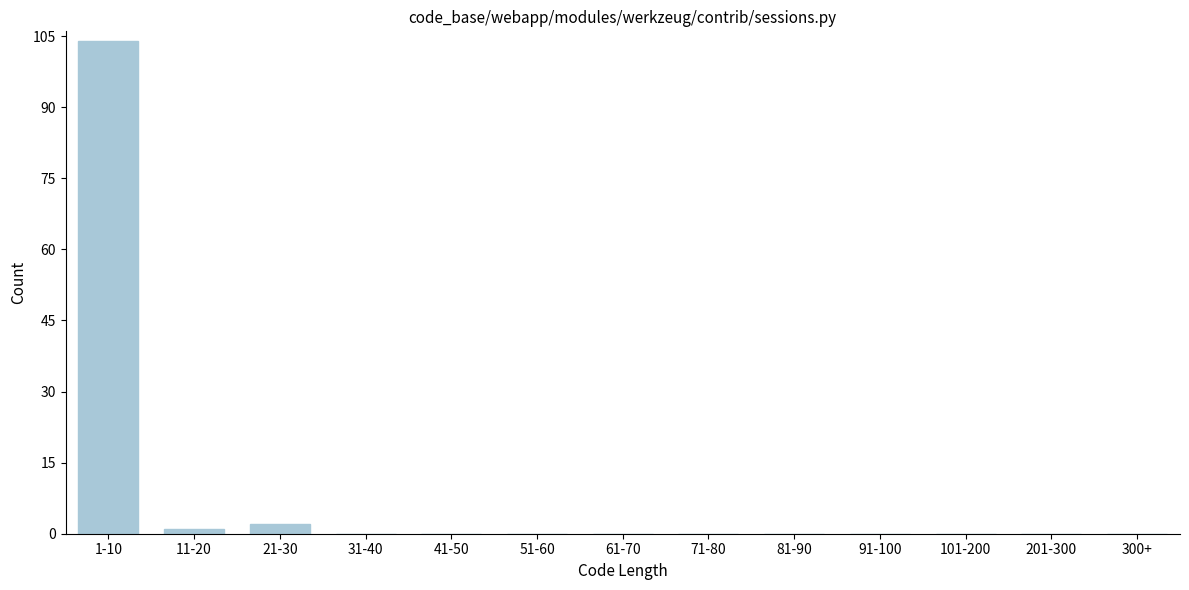

Reading left to right, transcribe all the data shown in this chart.

1-10=104	11-20=1	21-30=2	31-40=0	41-50=0	51-60=0	61-70=0	71-80=0	81-90=0	91-100=0	101-200=0	201-300=0	300+=0